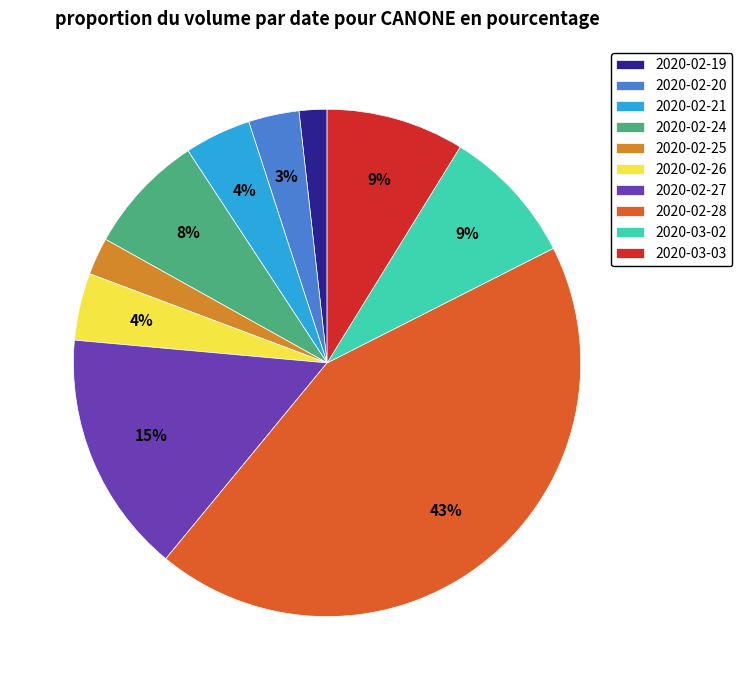

To the nearest percent, what is the combined percentage of 2020-03-03 and 2020-02-26?

13%